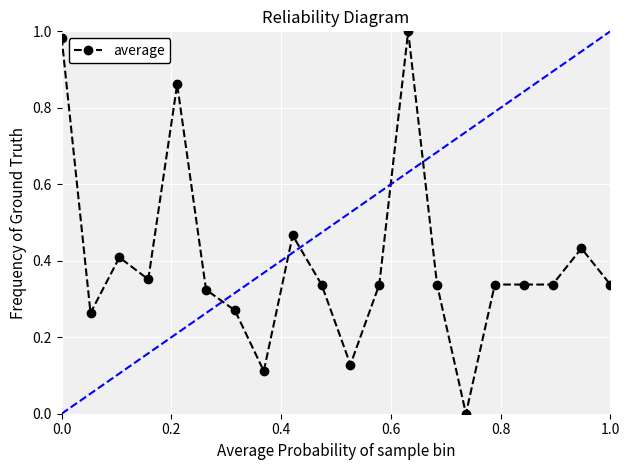

What is the sum of all values?

8.0